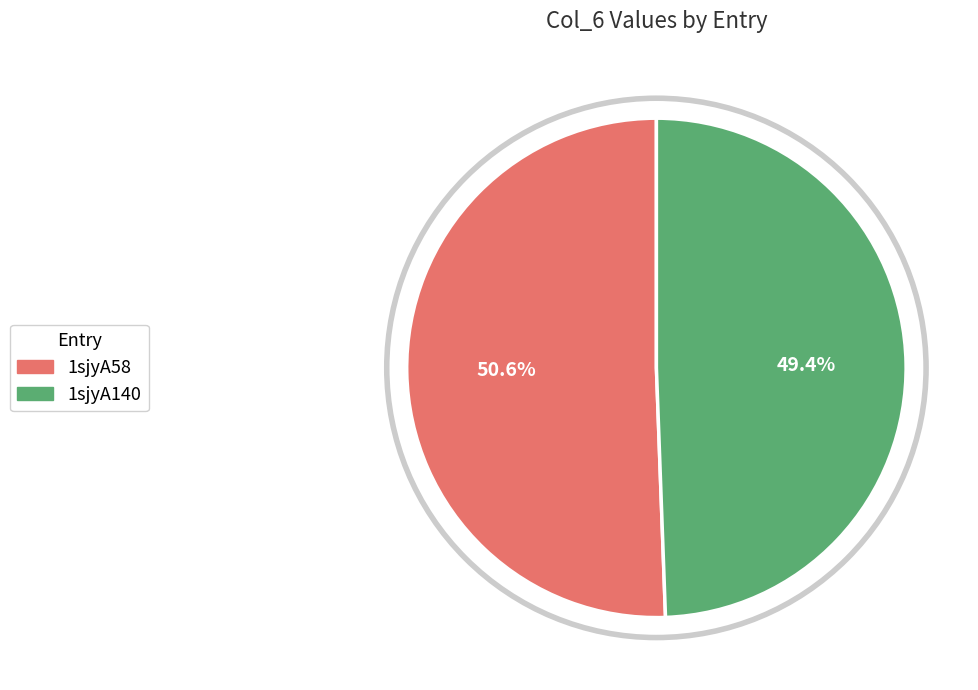

To the nearest percent, what is the difference between the 1sjyA58 and 1sjyA140 slice percentages?

1%